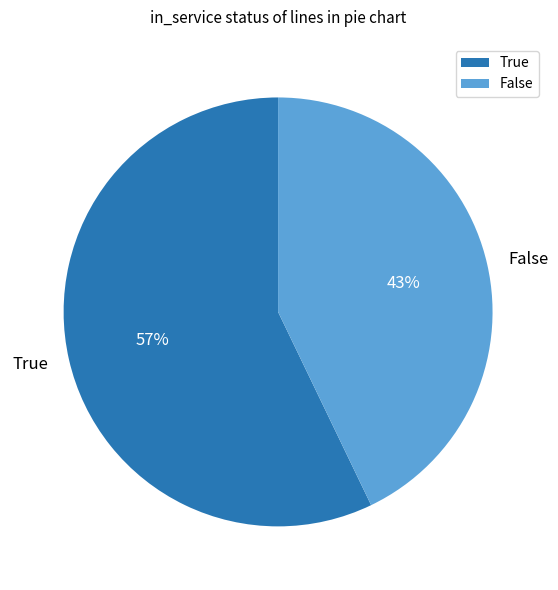

What is the largest slice in the pie chart?

True